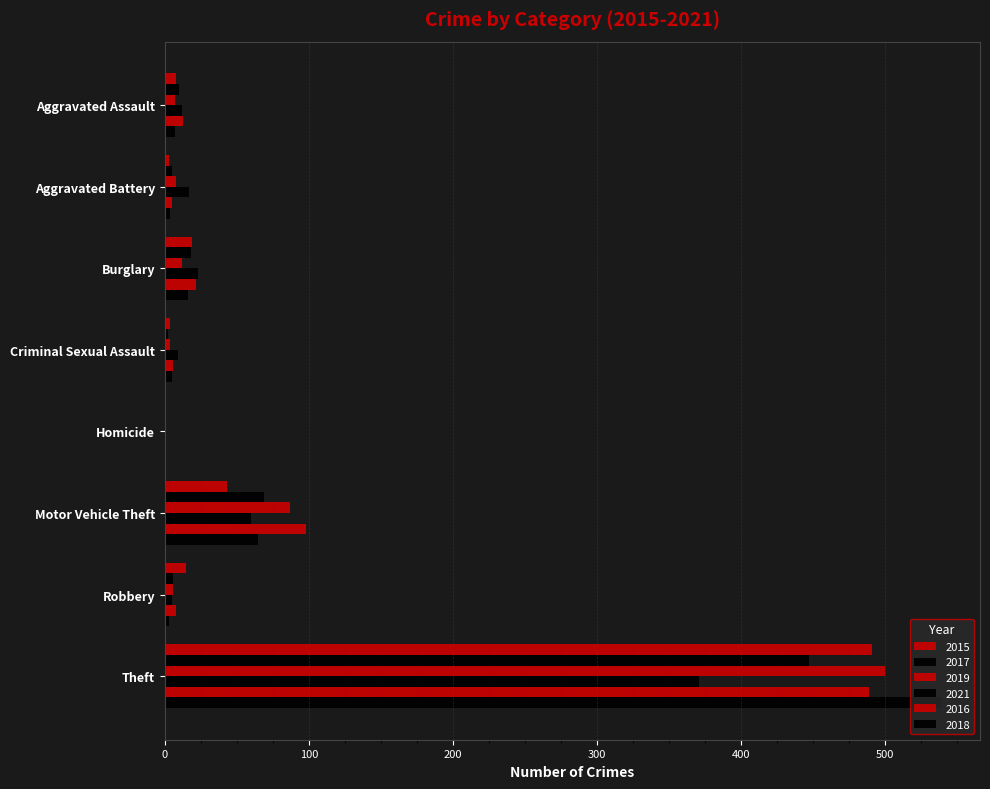

Reading left to right, list all the values displayed in this chart.

2015: Aggravated Assault=8	Aggravated Battery=3	Burglary=19	Criminal Sexual Assault=4	Homicide=1	Motor Vehicle Theft=43	Robbery=15	Theft=491
2017: Aggravated Assault=10	Aggravated Battery=5	Burglary=18	Criminal Sexual Assault=2	Homicide=1	Motor Vehicle Theft=69	Robbery=6	Theft=447
2019: Aggravated Assault=7	Aggravated Battery=8	Burglary=12	Criminal Sexual Assault=4	Homicide=0	Motor Vehicle Theft=87	Robbery=6	Theft=500
2021: Aggravated Assault=12	Aggravated Battery=17	Burglary=23	Criminal Sexual Assault=9	Homicide=0	Motor Vehicle Theft=60	Robbery=5	Theft=371
2016: Aggravated Assault=13	Aggravated Battery=5	Burglary=22	Criminal Sexual Assault=6	Homicide=0	Motor Vehicle Theft=98	Robbery=8	Theft=489
2018: Aggravated Assault=7	Aggravated Battery=4	Burglary=16	Criminal Sexual Assault=5	Homicide=0	Motor Vehicle Theft=65	Robbery=3	Theft=539